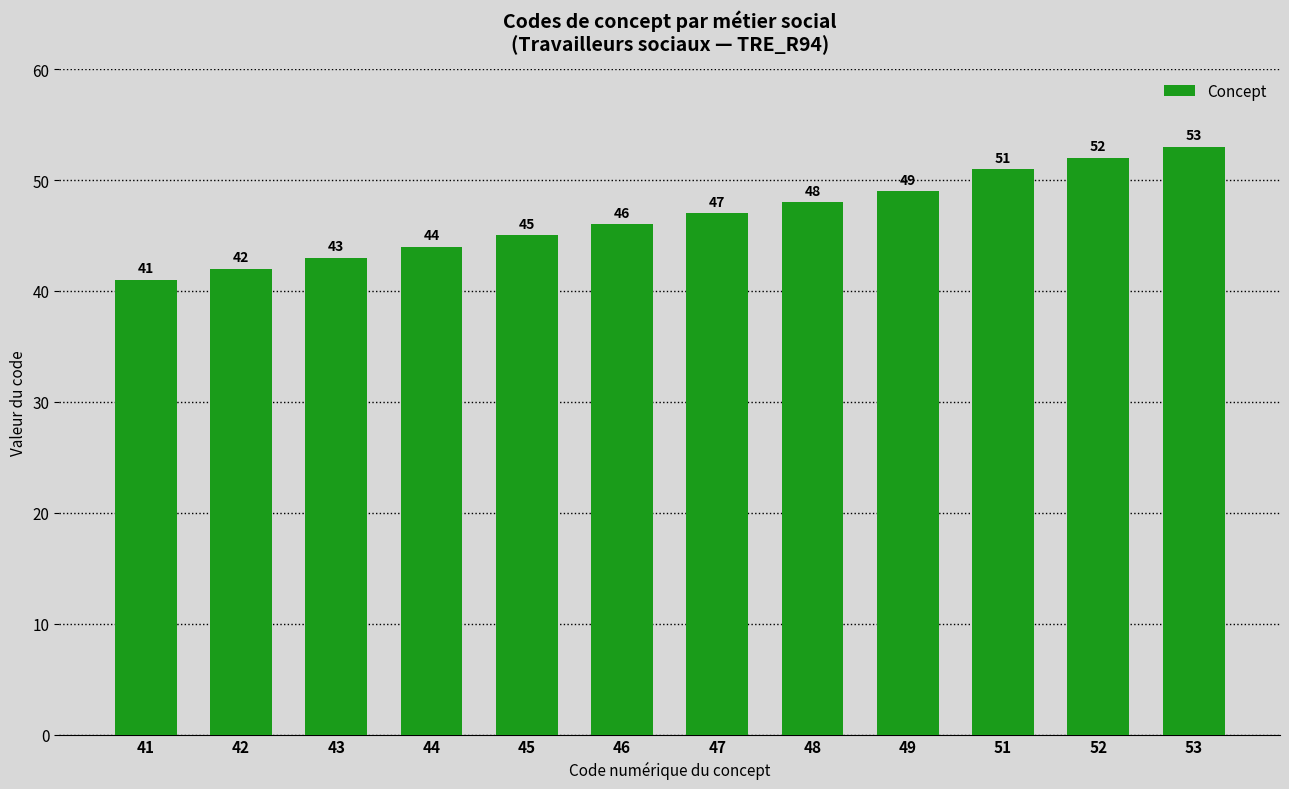

Which category has the lowest value across all series?

41